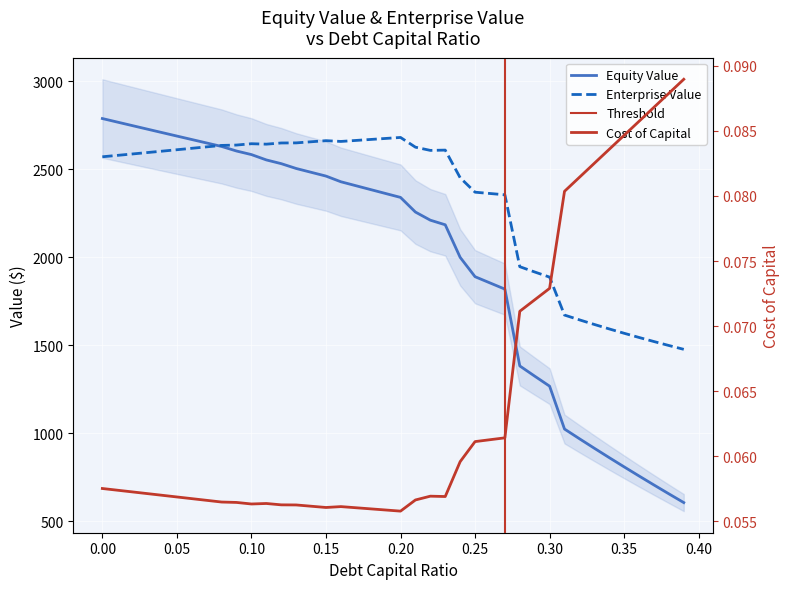

What is the difference between the highest and lowest values at 0.0?

2787.8